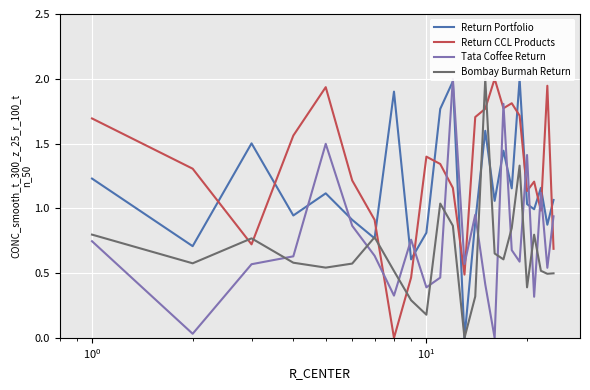

List the series in order of their overall mean, lowest first.

Bombay Burmah Return, Tata Coffee Return, Return Portfolio, Return CCL Products